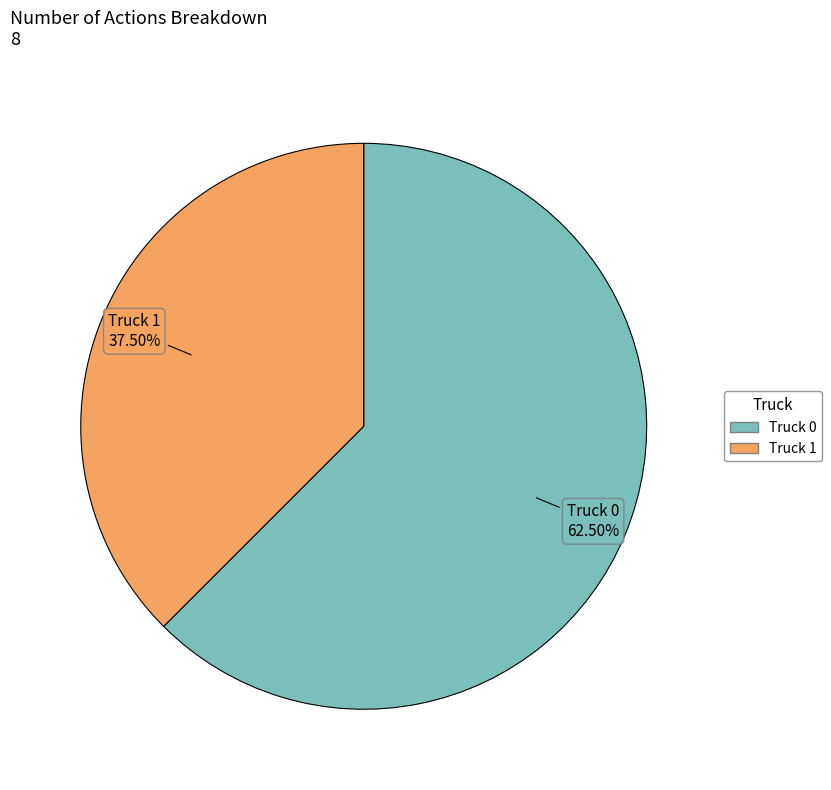

How many slices are in this pie chart?

2